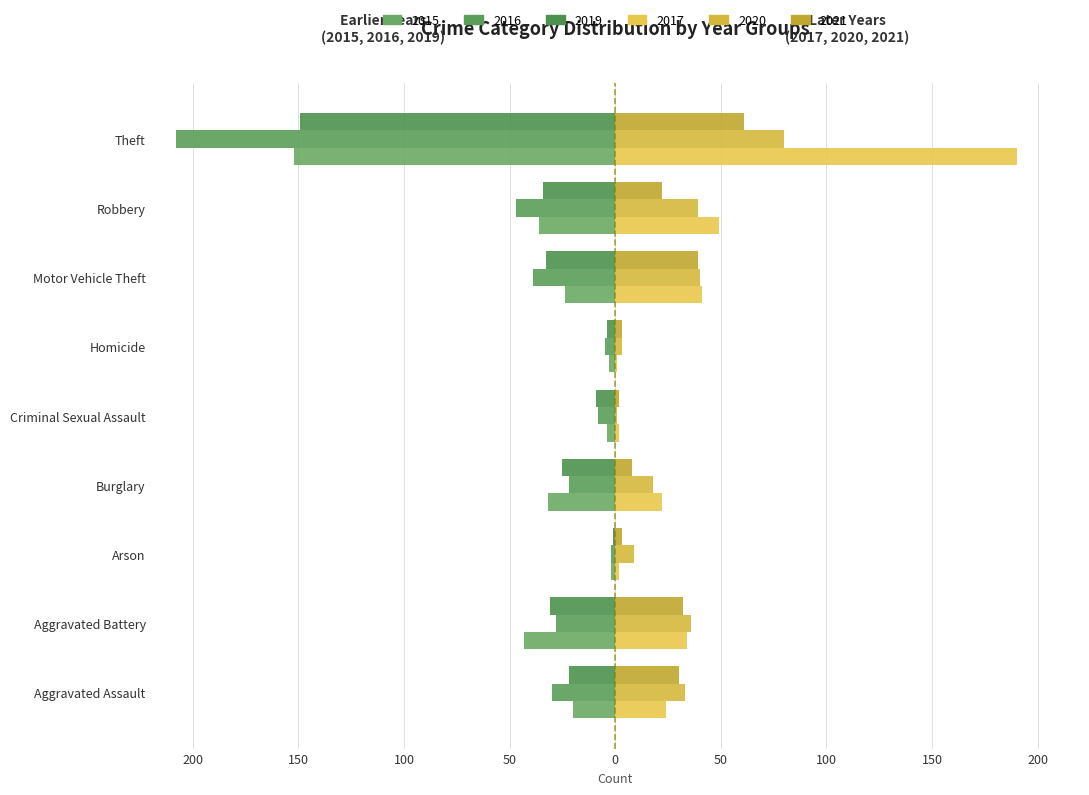

What is the difference between the highest and lowest values at Arson?

11